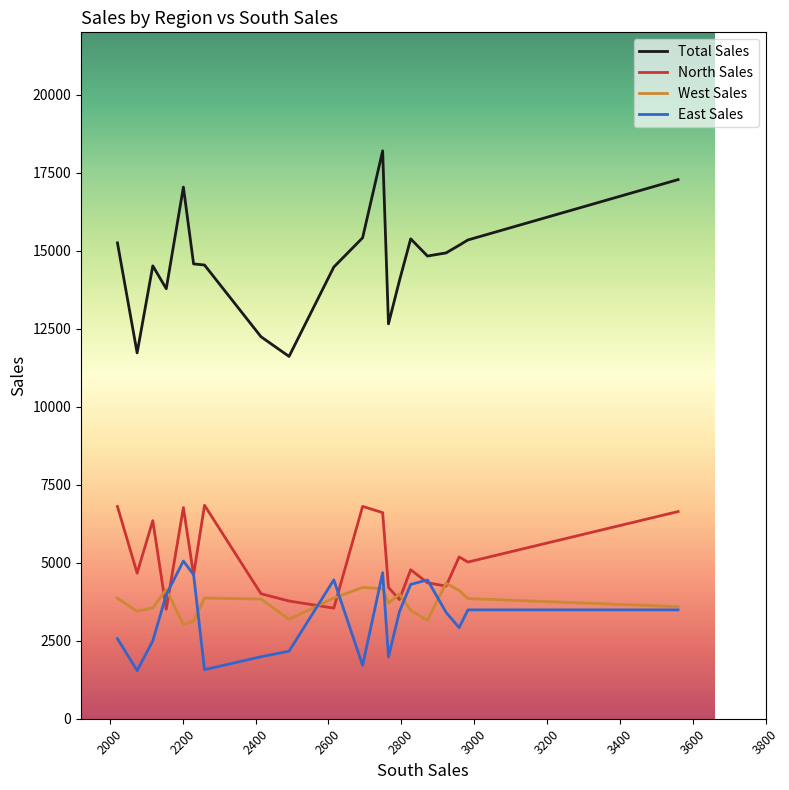

What is the sum of all Total Sales values?

293020